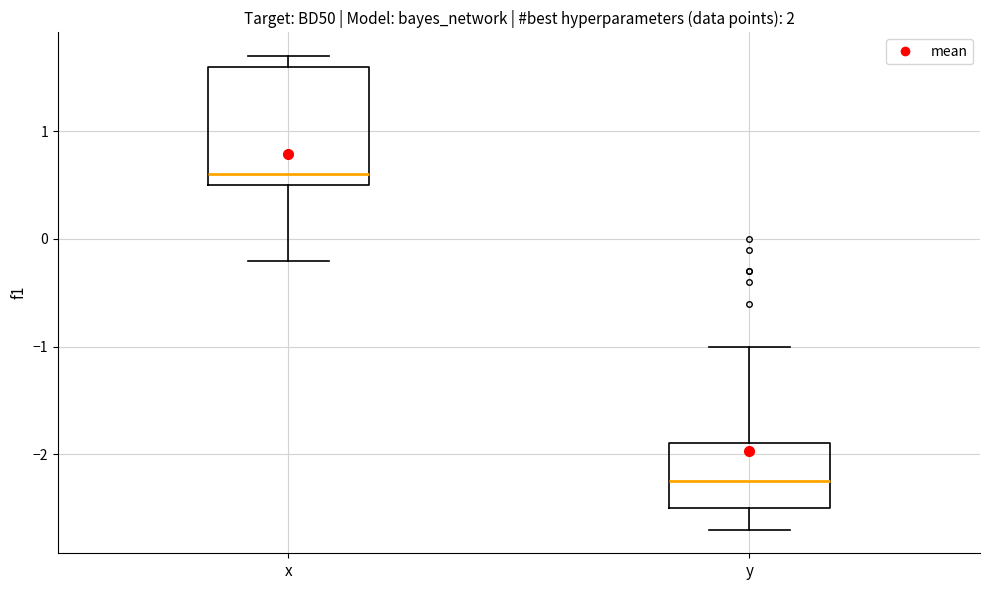

Which box is the tallest, from its lower edge to its upper edge?

x